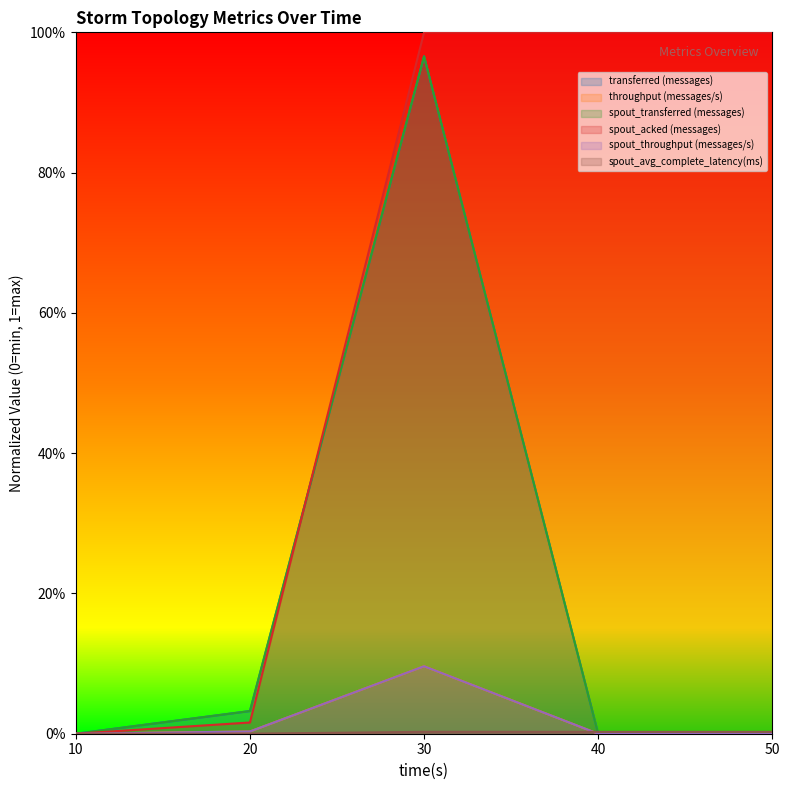

Where is the first local maximum for transferred (messages)?

30